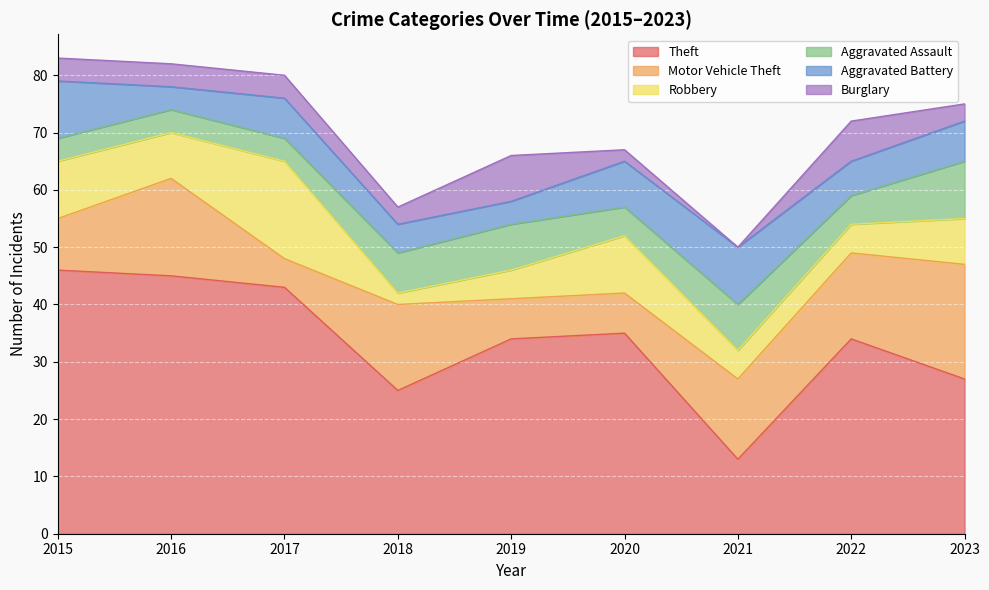

Which category has the lowest value across all series?

2021